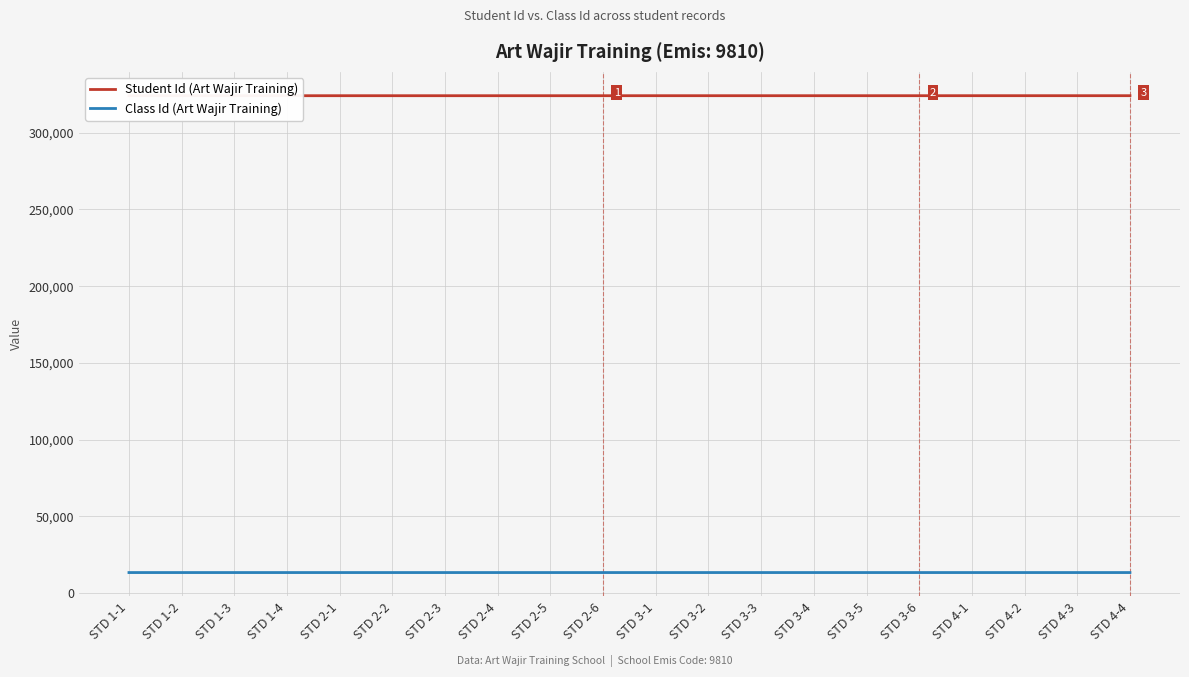

True or false: Class Id (Art Wajir Training) and Student Id (Art Wajir Training) cross at least once.

False